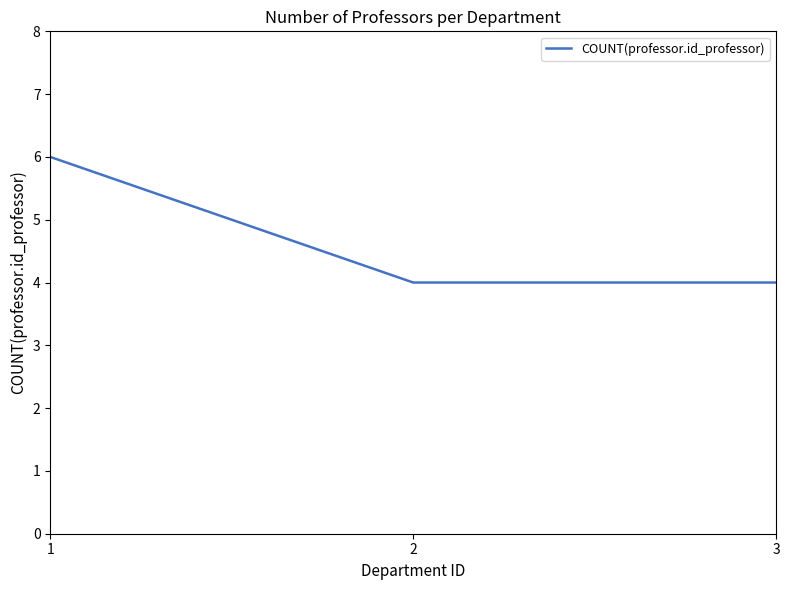

What value does the data have at 3?

4